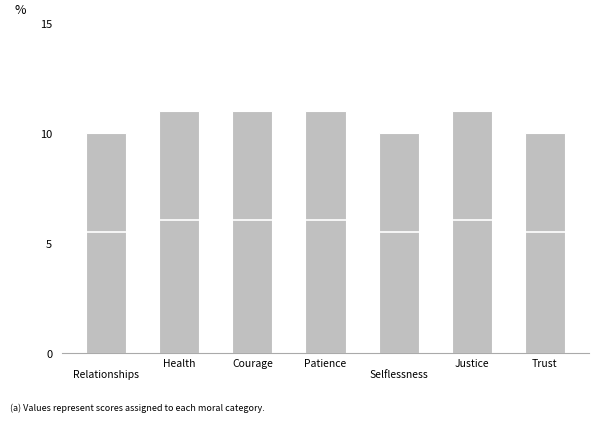

What is the maximum value shown in the chart?

11